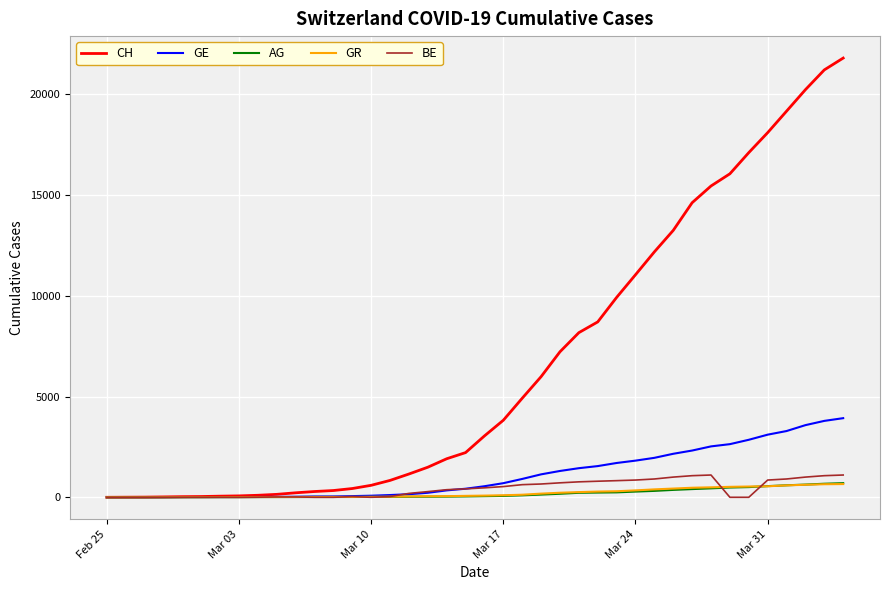

Which series has the widest spread of values?

CH